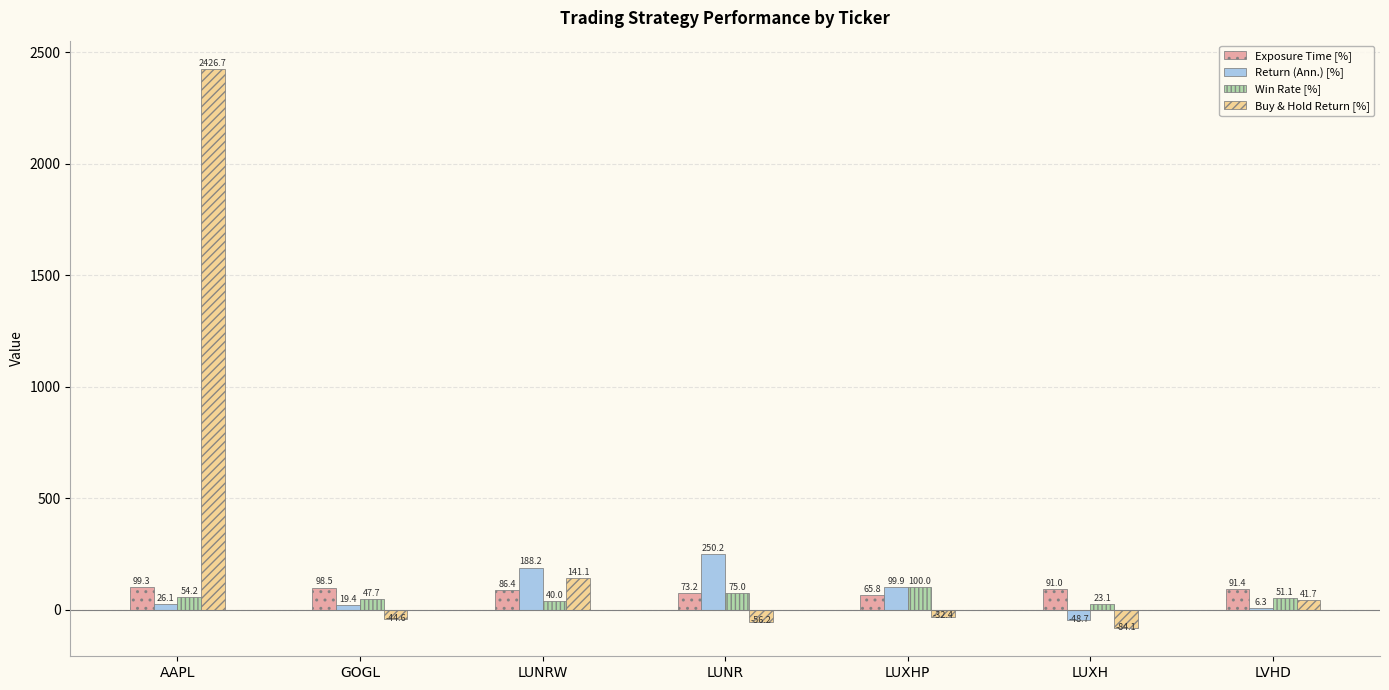

Where does the Exposure Time [%] series first go above 90?

AAPL